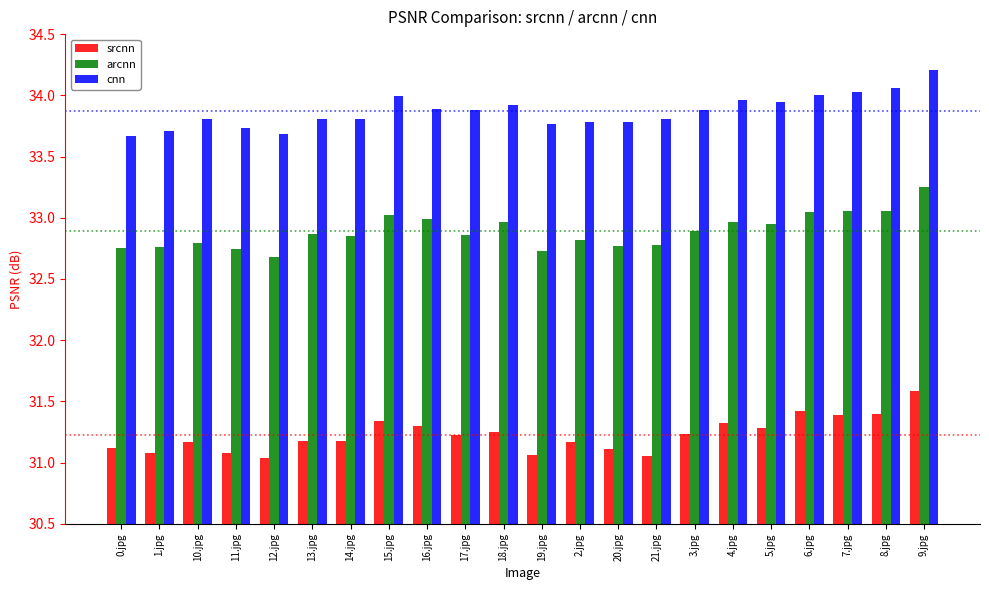

What is the value of the srcnn bar at the 19th from the left?

31.4